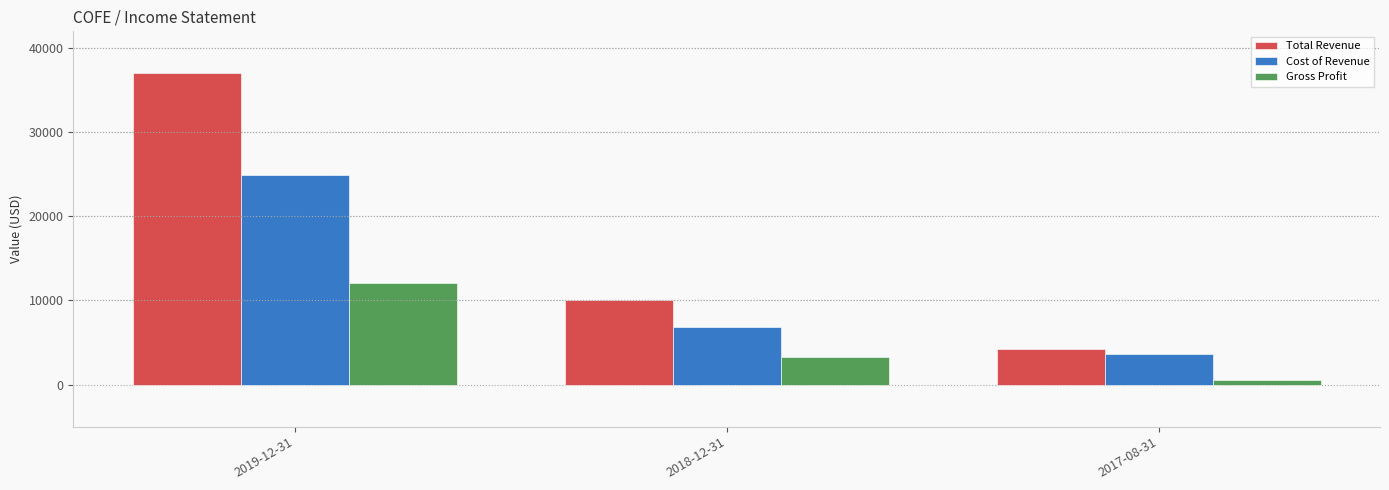

Which series has the largest range (max minus min)?

Total Revenue